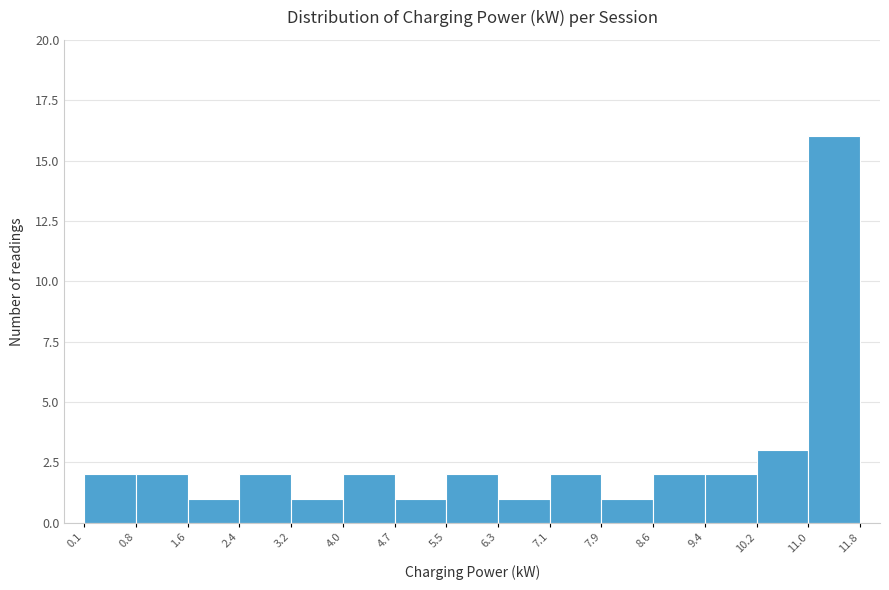

Over which range of the x-axis is the bar tallest?

11.0 to 11.8